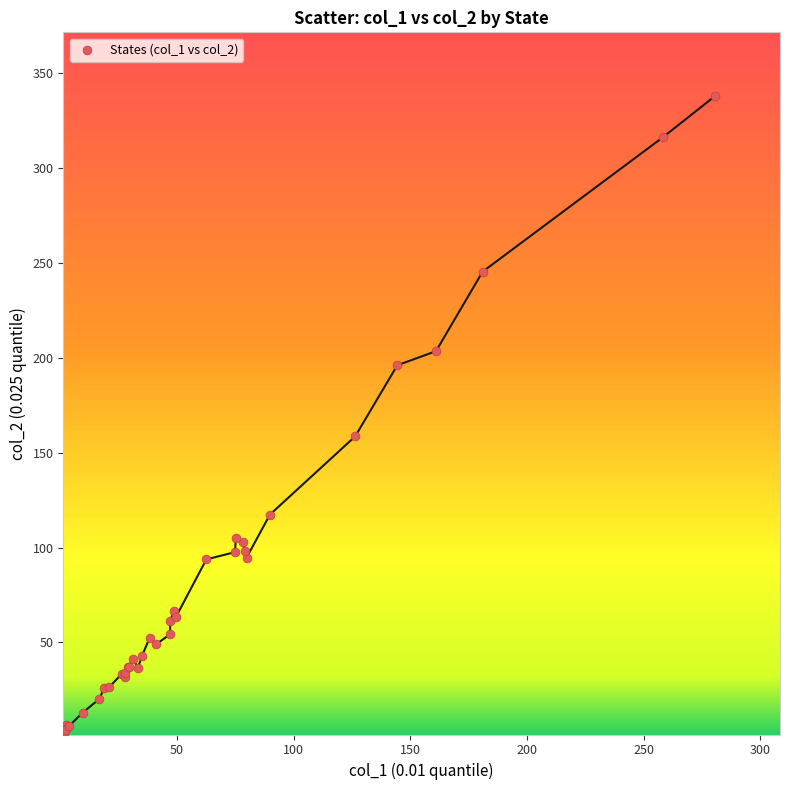

What Y value in the scatter plot is closest to 169?

158.6